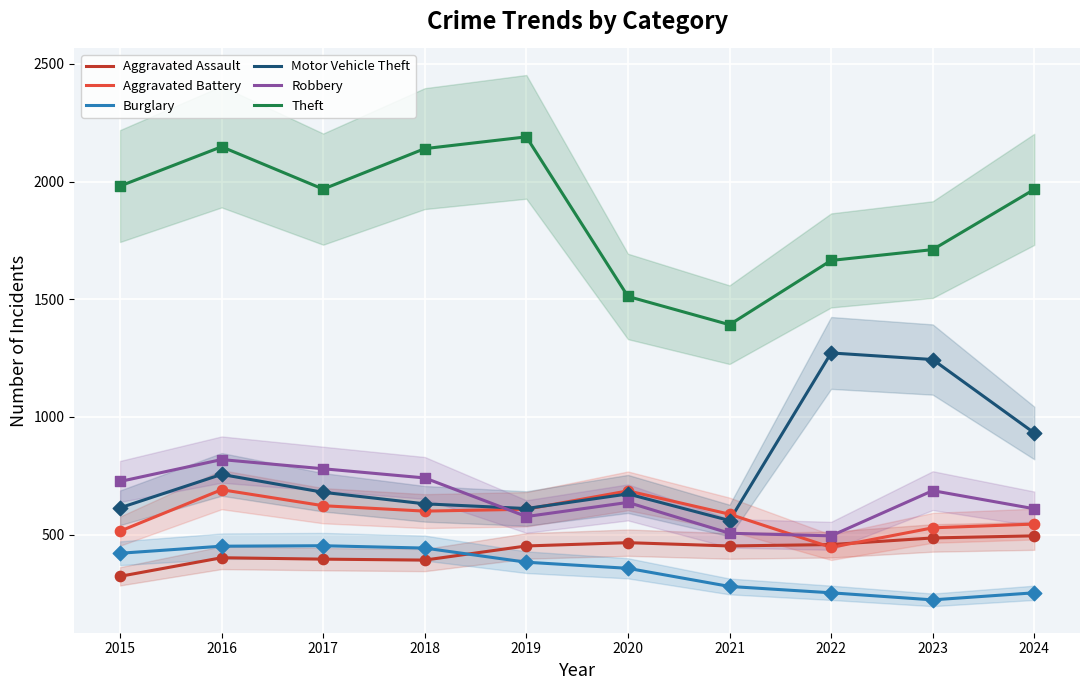

What are all the series names shown in the legend?

Aggravated Assault, Aggravated Battery, Burglary, Motor Vehicle Theft, Robbery, Theft